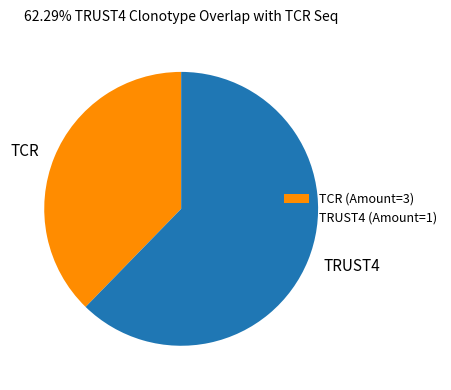

Is it true that TCR (Amount=3) is 38% of the pie?

True